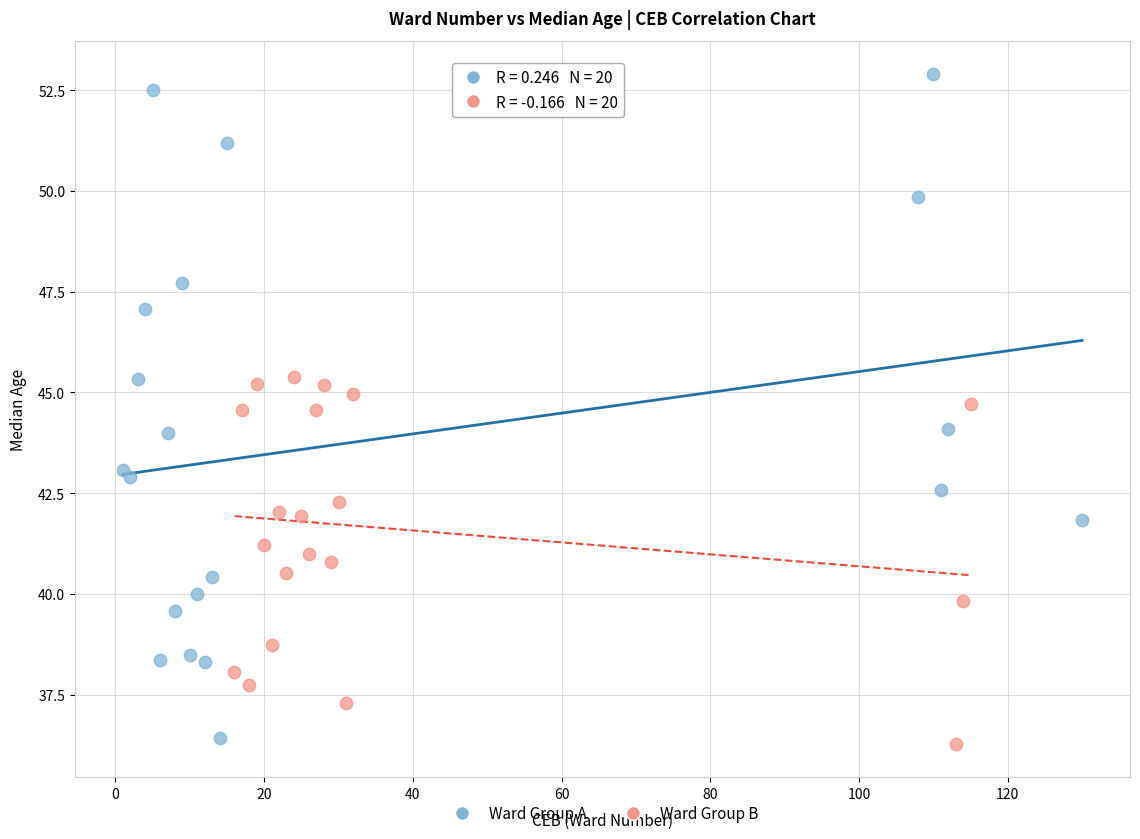

Which series reaches the maximum Y coordinate?

Ward Group A